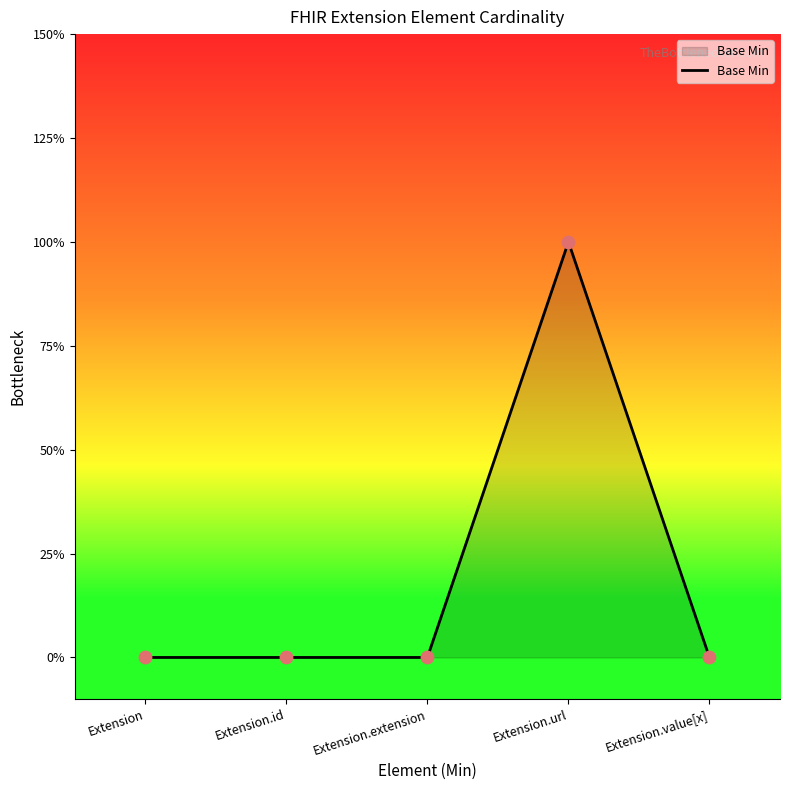

Which has a higher value, Extension.extension or Extension.url?

Extension.url